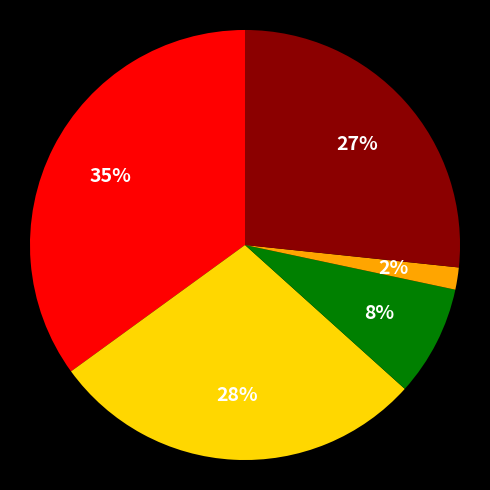

To the nearest percent, what is the difference between the largest and smallest slice percentages?

33%